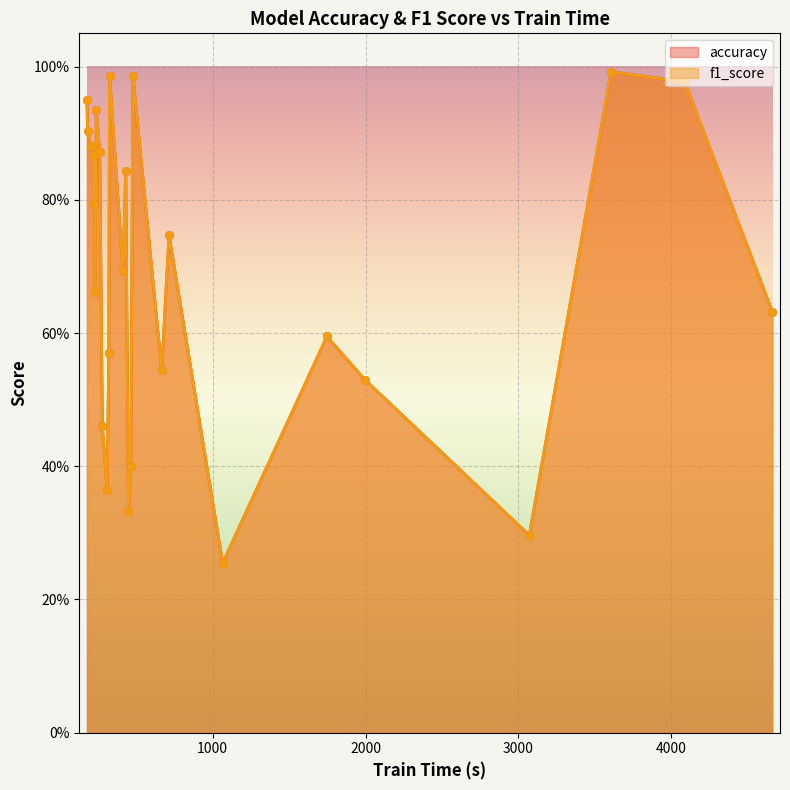

Which series contains the lowest Y value?

f1_score